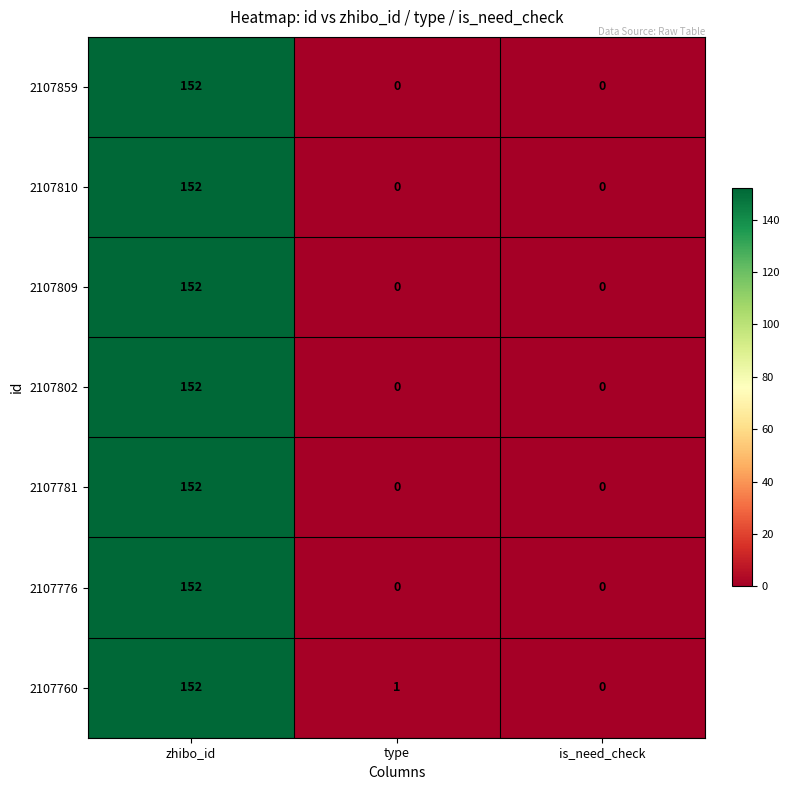

The 2107810 series shows 0 at is_need_check. True or false?

True